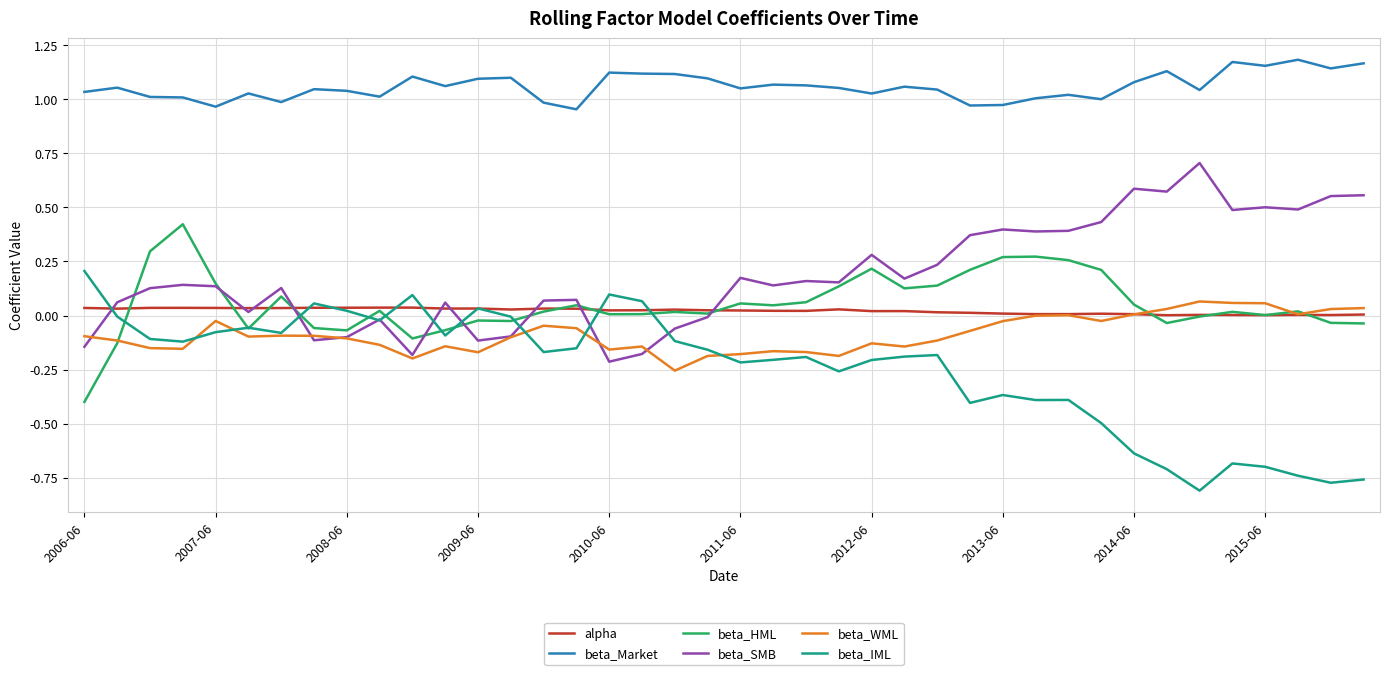

List the series in order of their peak value, lowest first.

alpha, beta_WML, beta_IML, beta_HML, beta_SMB, beta_Market